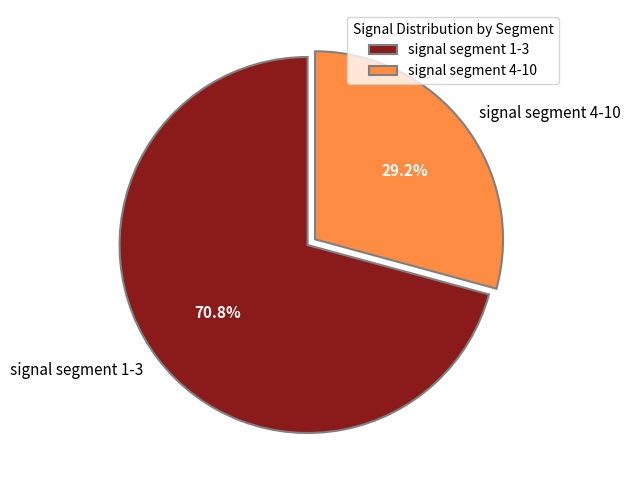

Which slice is the largest?

signal segment 1-3